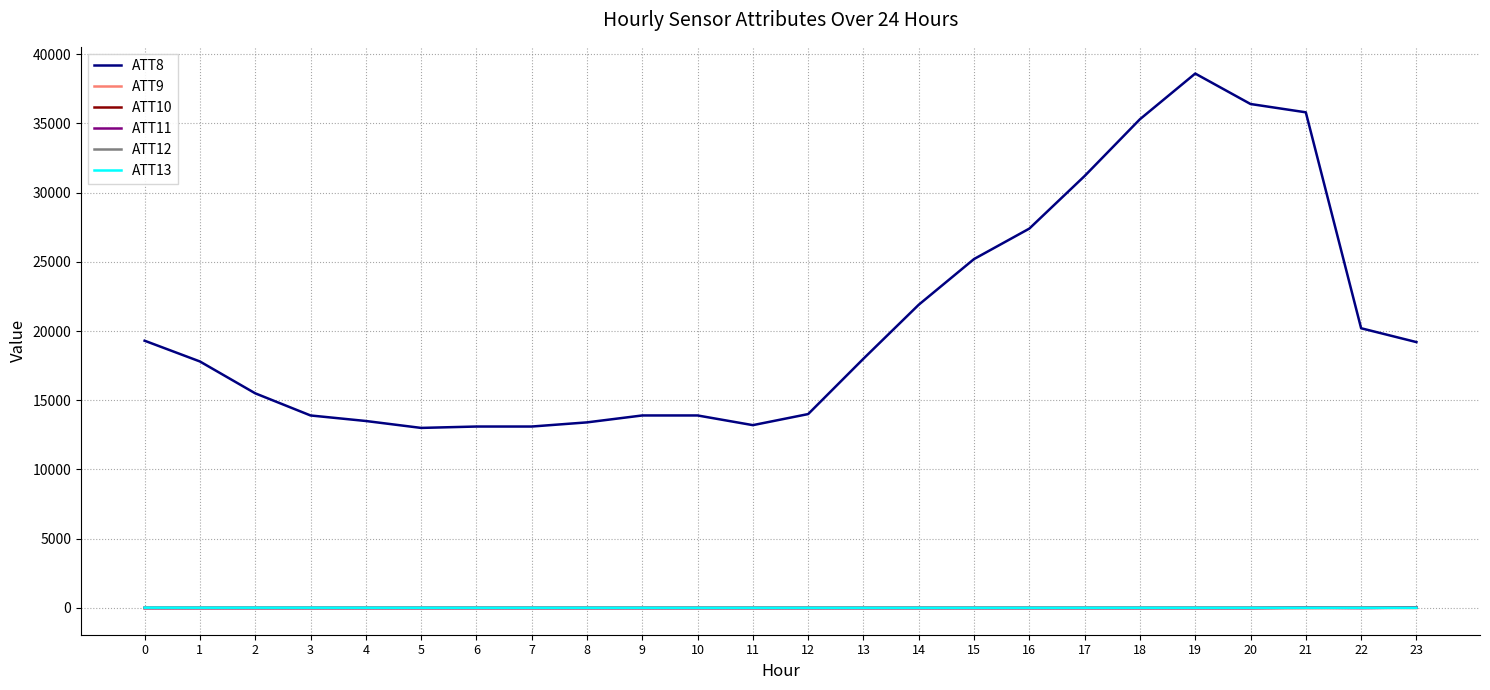

Count the number of categories in the chart.

24